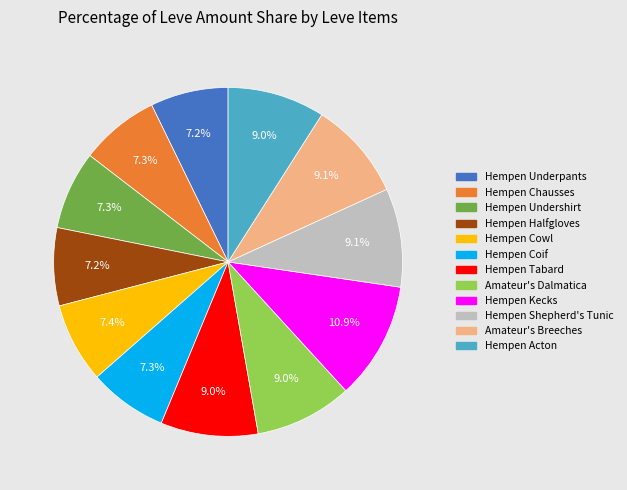

Does Hempen Underpants account for over 50% of the chart?

No